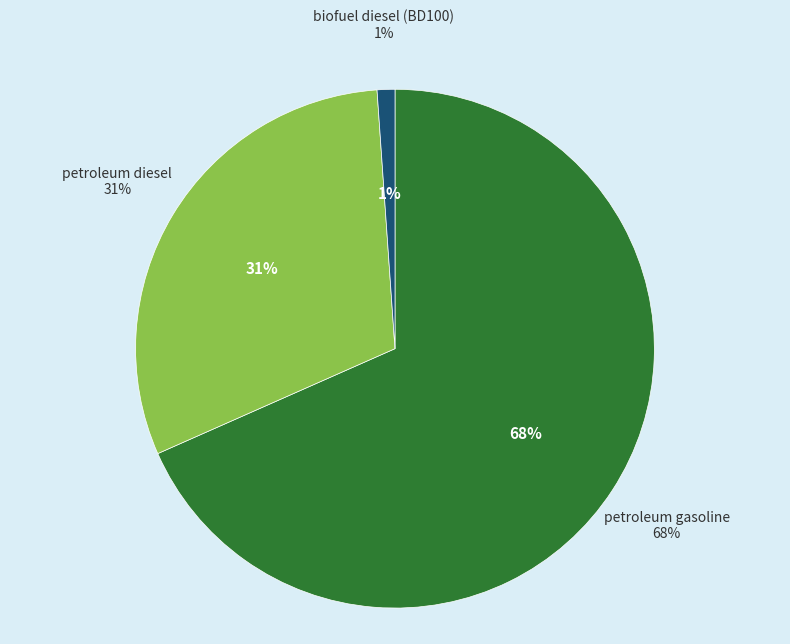

How many slices are in this pie chart?

3